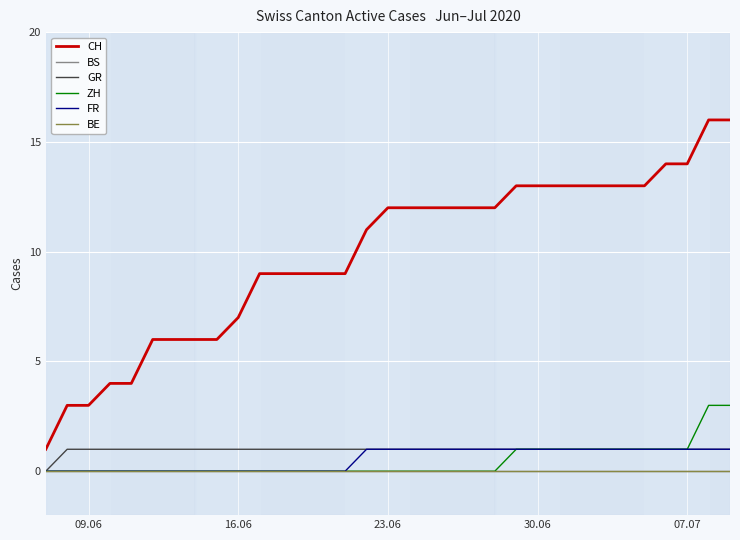

List the series in order of their peak value, lowest first.

BS, BE, GR, FR, ZH, CH